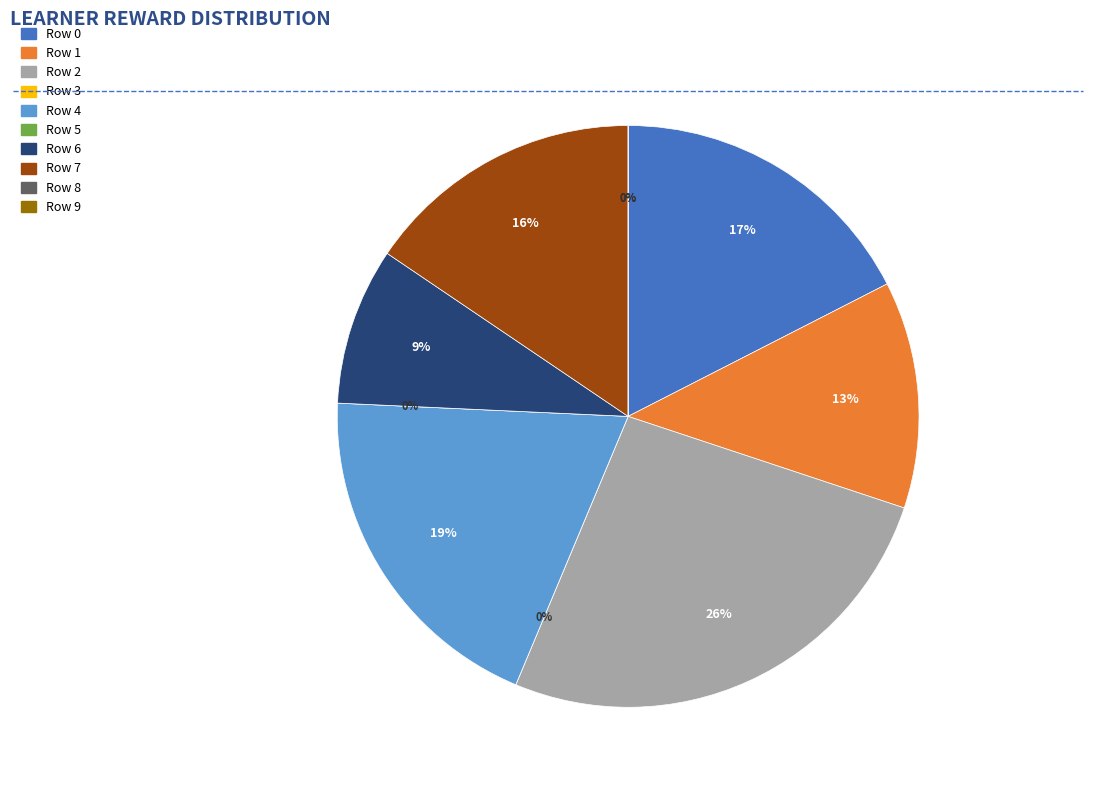

What percentage is NOT represented by Row 0?

82.5%